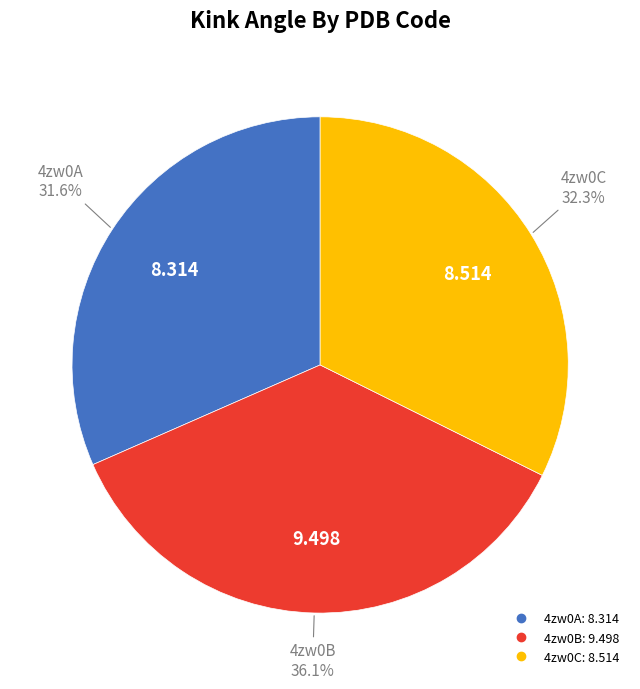

Is there a majority slice in this chart?

No